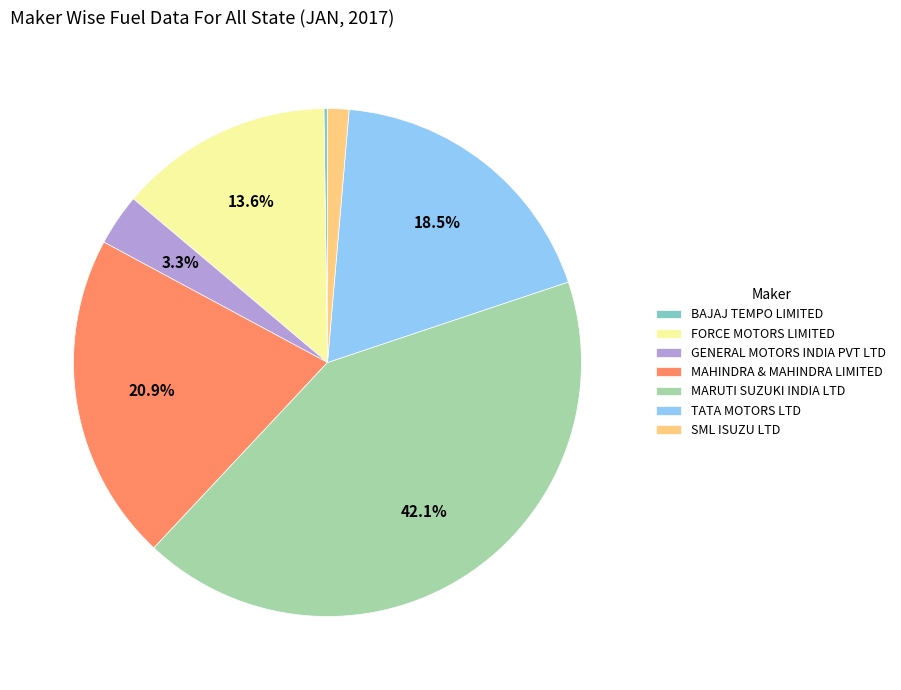

Is the sum of TATA MOTORS LTD and GENERAL MOTORS INDIA PVT LTD greater than half?

No